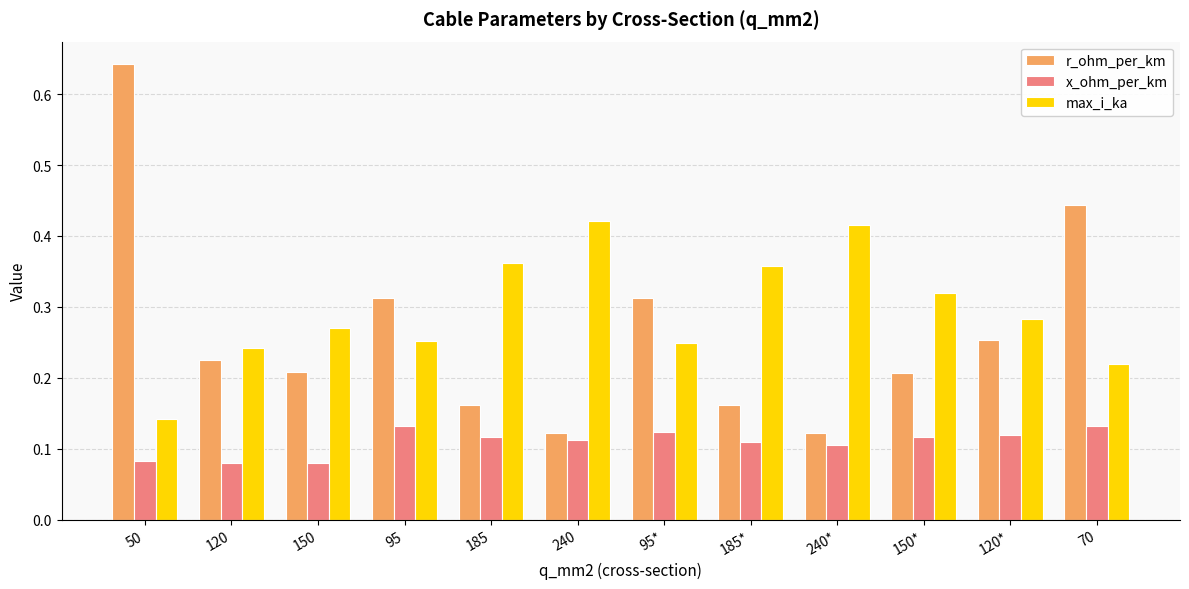

At which category is the sum across all series the highest?

50